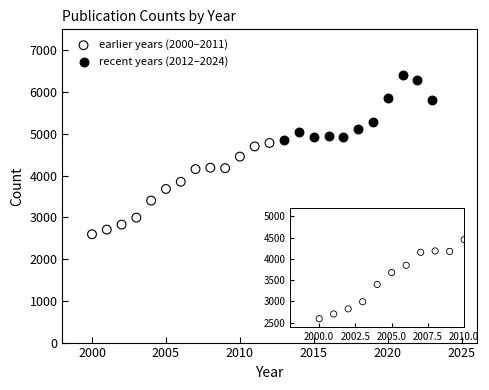

Which series reaches the minimum Y coordinate?

recent years (2012–2024)